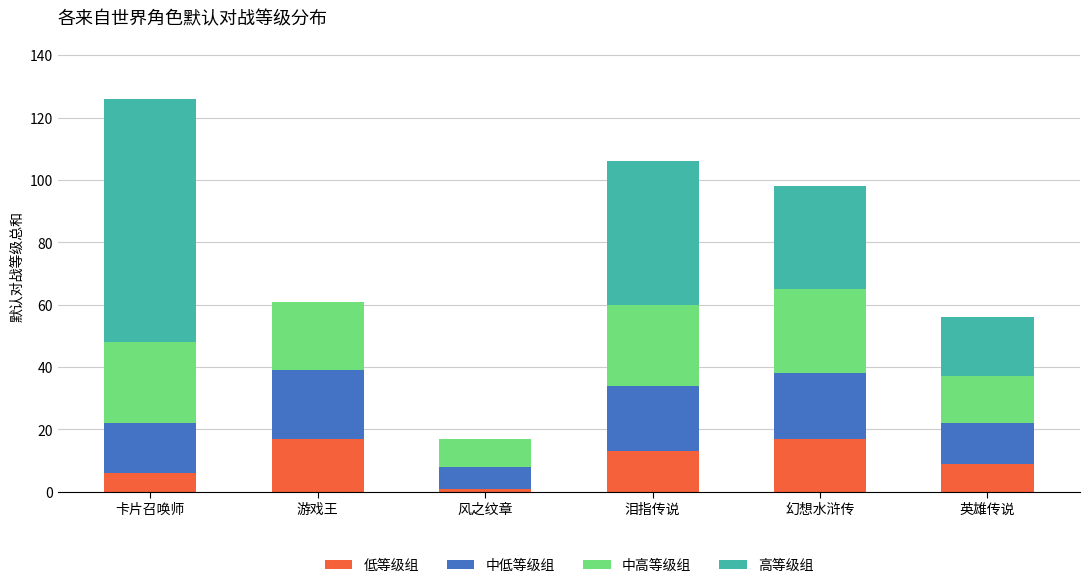

What is the highest value of the 低等级组 series?

17